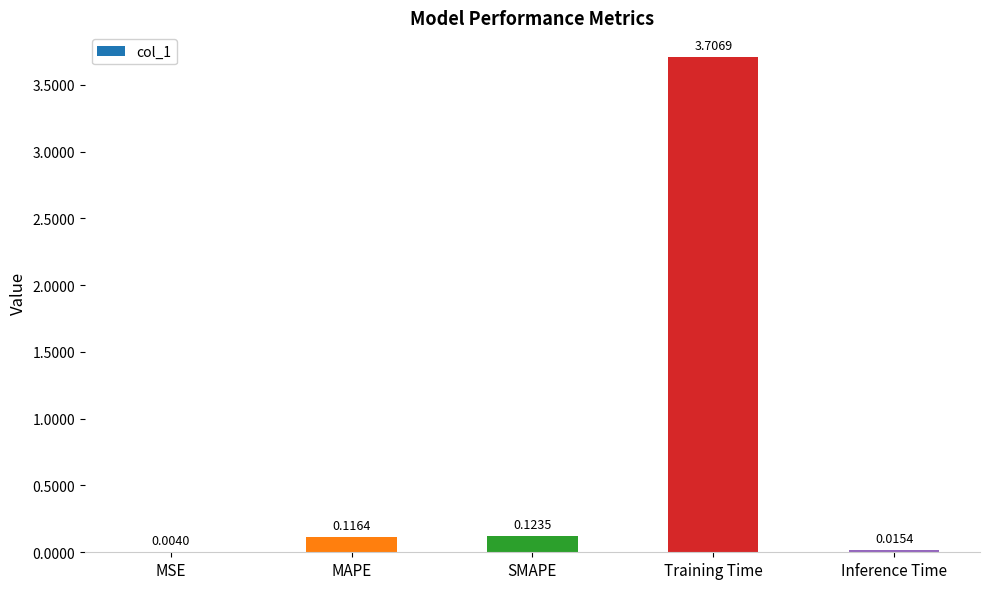

Which has a higher value, MAPE or Inference Time?

MAPE